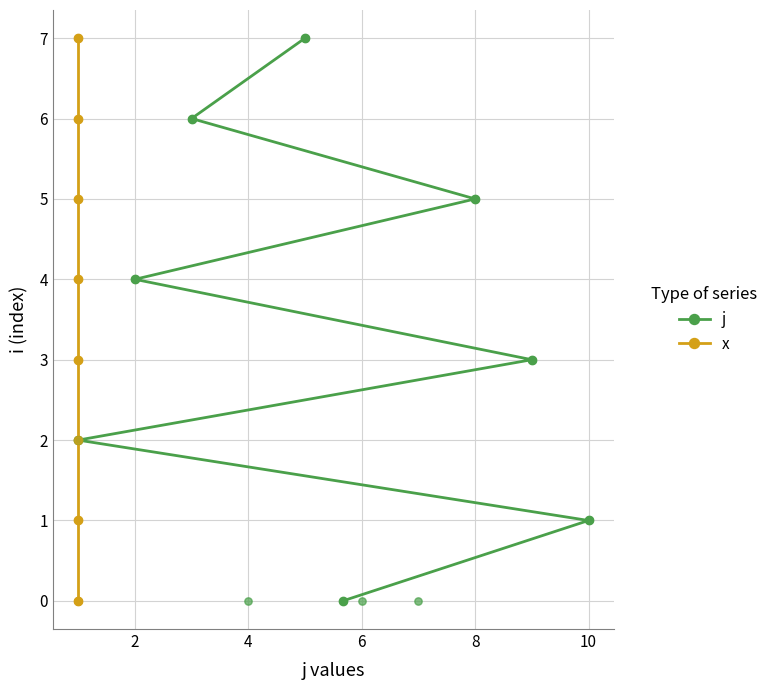

Which series reaches the maximum Y coordinate?

j